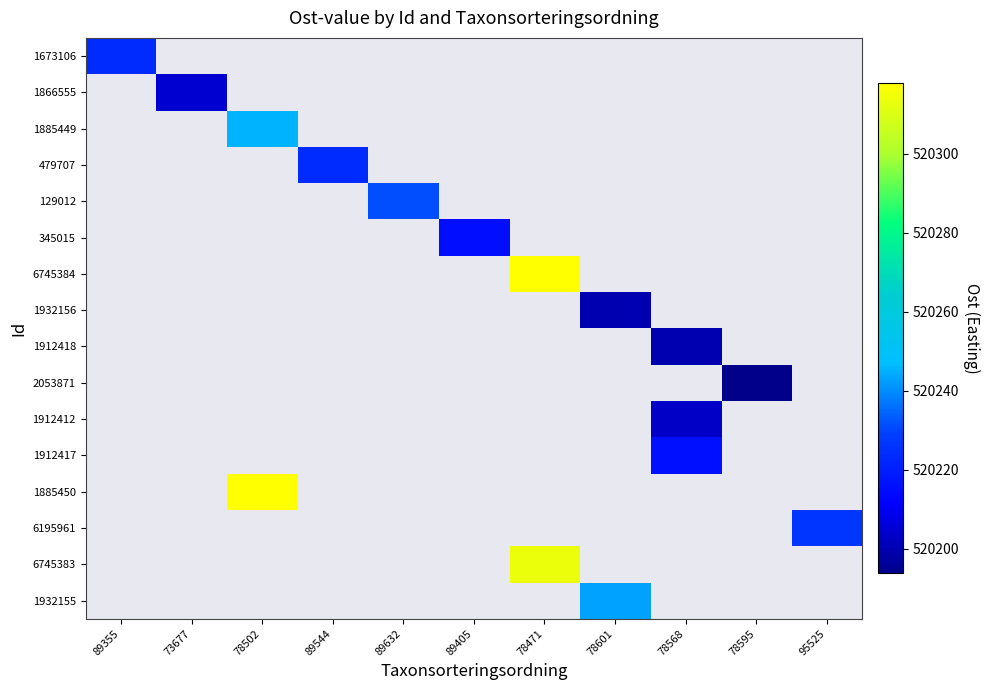

At which category does the chart reach its minimum across all series?

78595